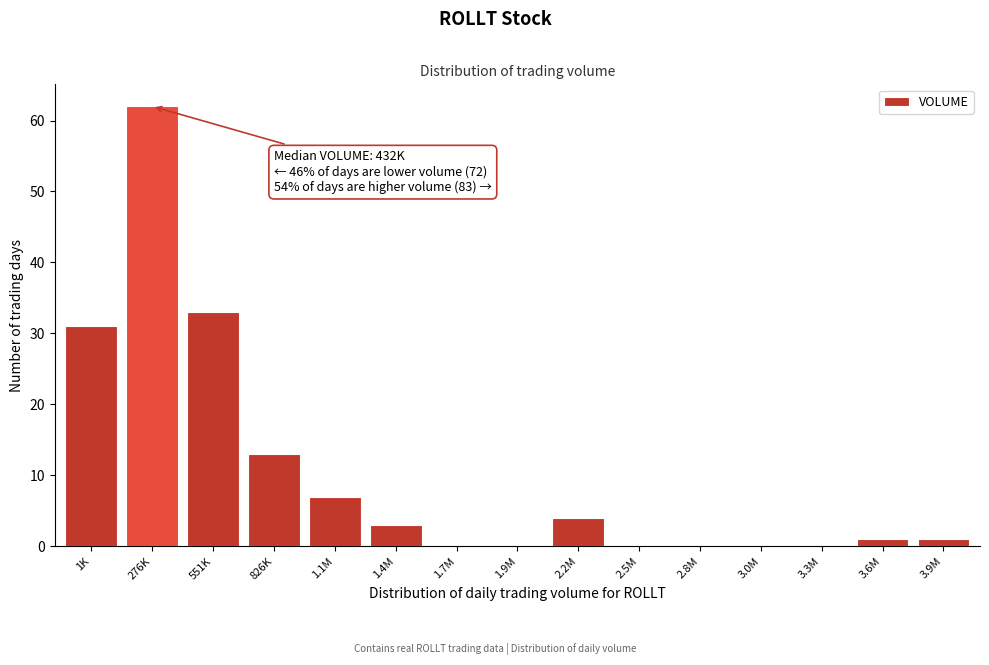

Reading right to left, transcribe all the data shown in this chart.

3.9M=1	3.6M=1	3.3M=0	3.0M=0	2.8M=0	2.5M=0	2.2M=4	1.9M=0	1.7M=0	1.4M=3	1.1M=7	826K=13	551K=33	276K=62	1K=31